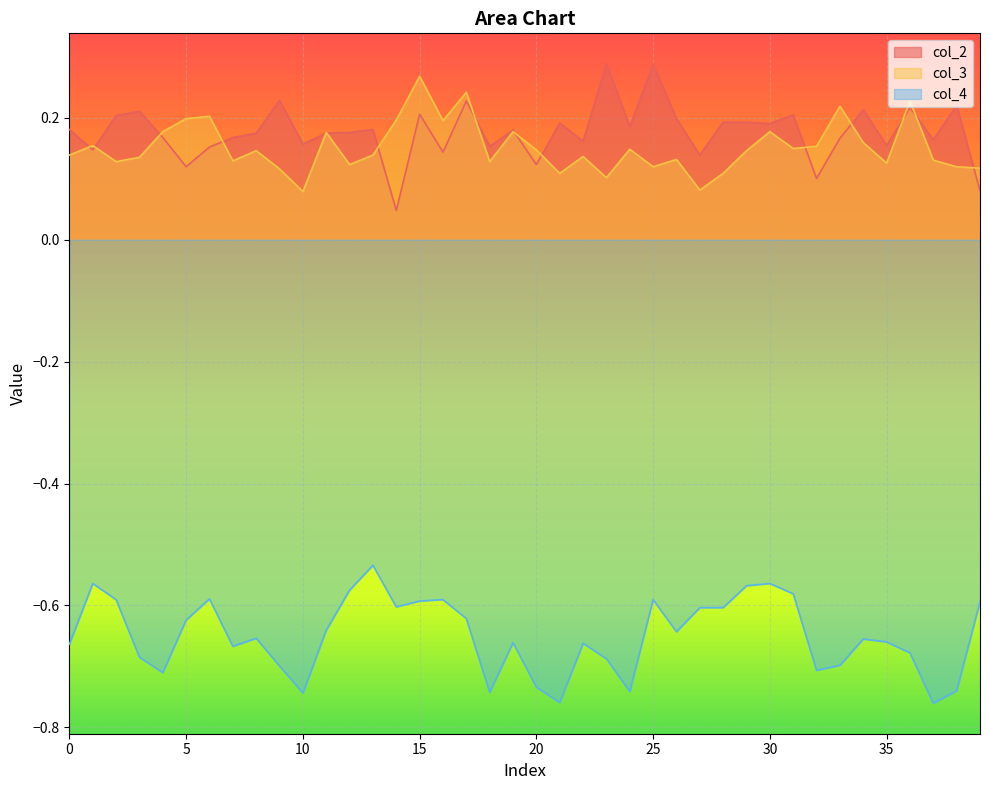

Which series changed the most between 18 and 31?

col_4